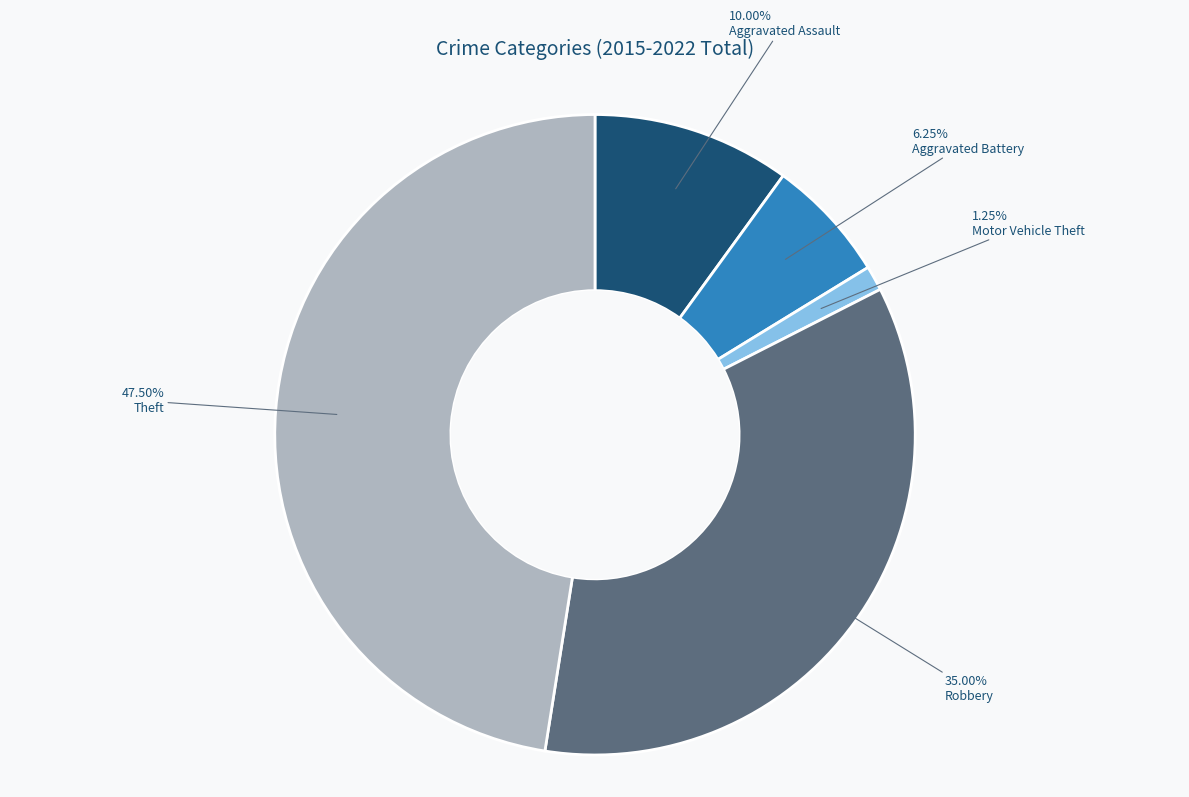

What is the ratio of the value at Robbery to the value at Motor Vehicle Theft?

28.0